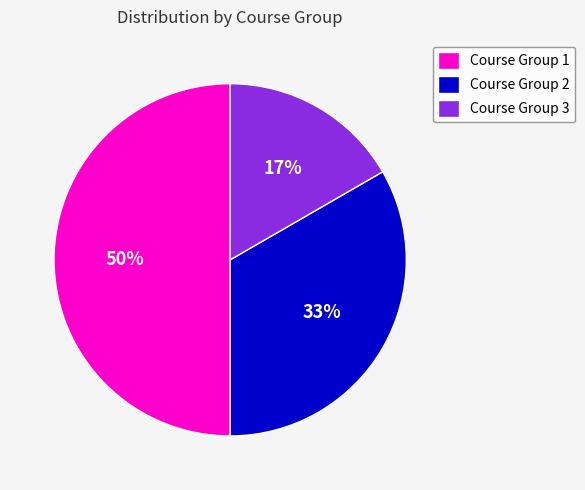

Which has a higher value, Course Group 1 or Course Group 2?

Course Group 1